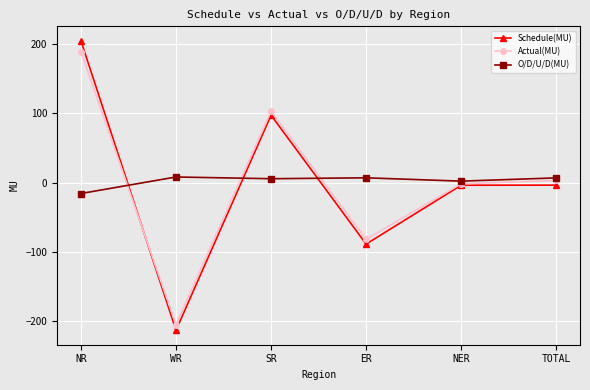

How many values in O/D/U/D(MU) are above zero?

5